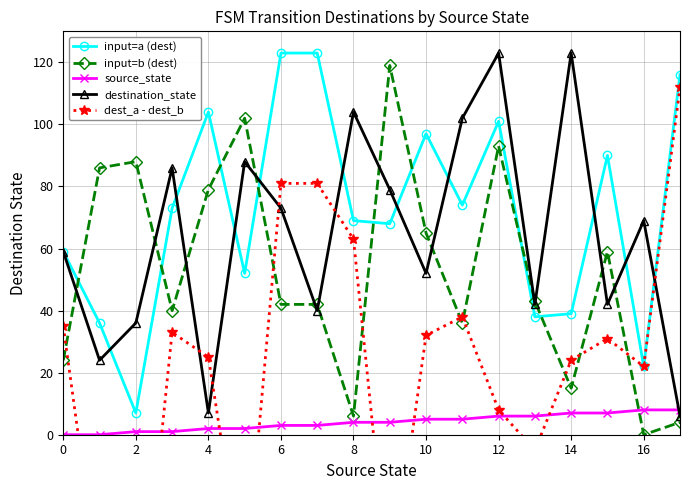

Reading left to right, transcribe all the data shown in this chart.

input=a (dest): 59	36	7	73	104	52	123	123	69	68	97	74	101	38	39	90	22	116
input=b (dest): 24	86	88	40	79	102	42	42	6	119	65	36	93	43	15	59	0	4
source_state: 0	0	1	1	2	2	3	3	4	4	5	5	6	6	7	7	8	8
destination_state: 59	24	36	86	7	88	73	40	104	79	52	102	123	42	123	42	69	6
dest_a - dest_b: 35	-50	-81	33	25	-50	81	81	63	-51	32	38	8	-5	24	31	22	112